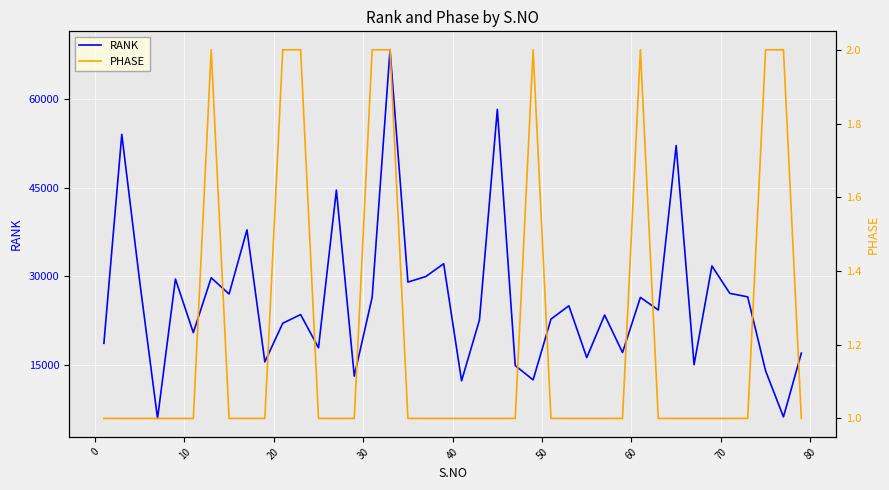

The value of RANK at 12 is 8670. True or false?

False